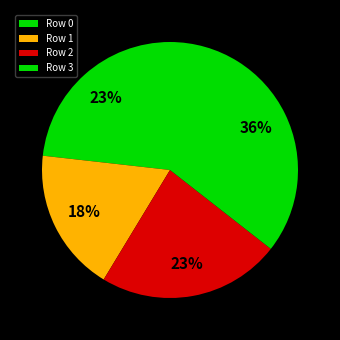

Which slice is the smallest?

Row 1